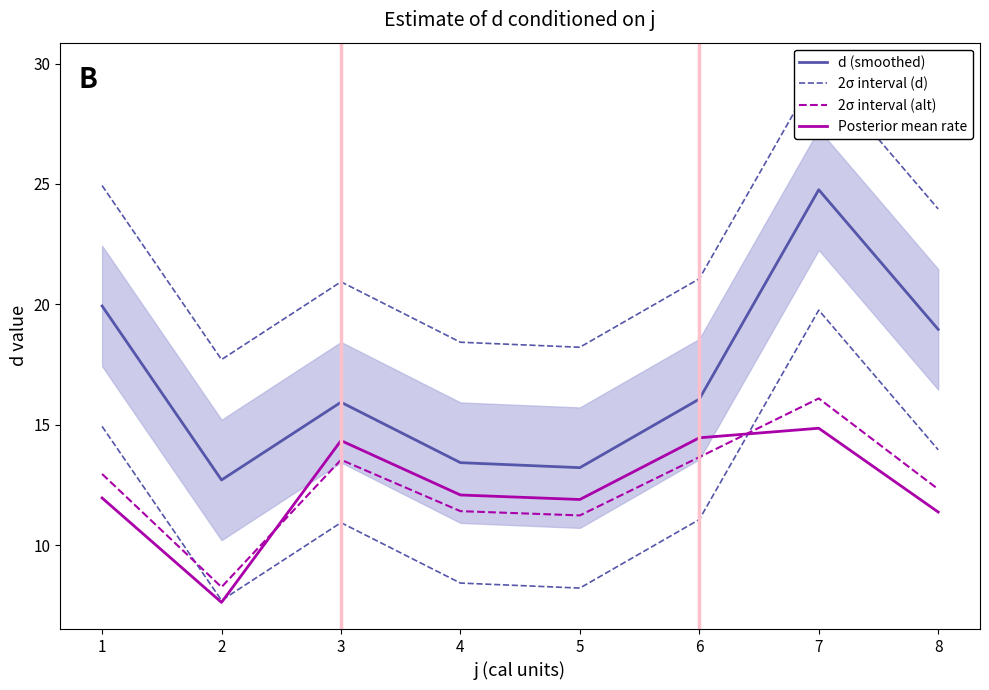

True or false: d (smoothed) has a value of 10.4 at 3.

False